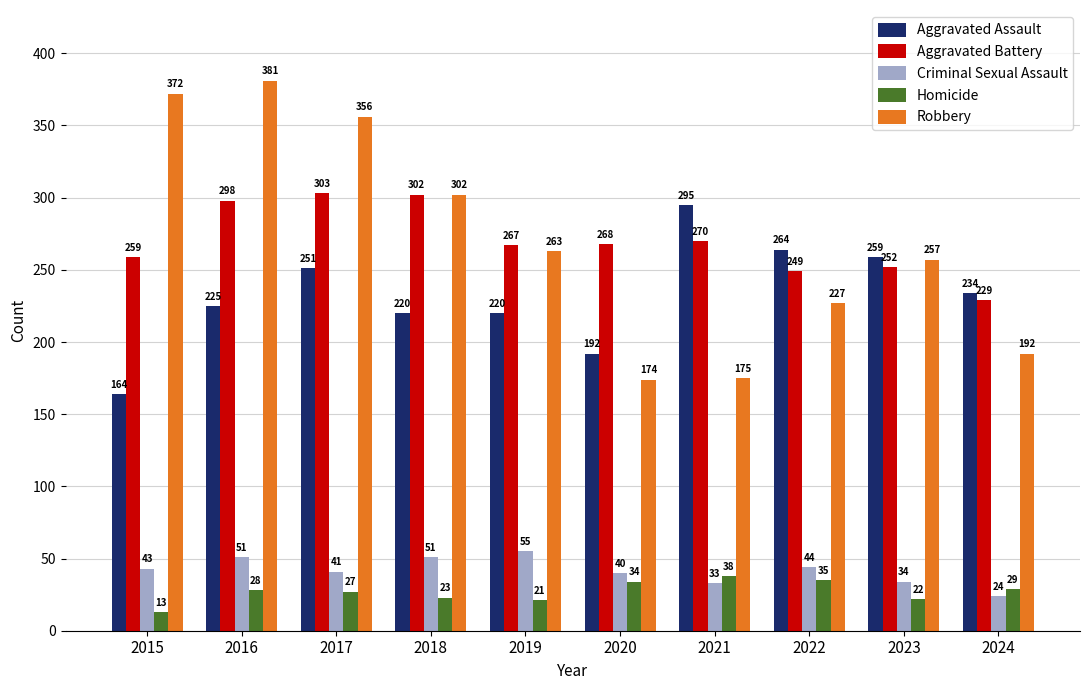

At which label is Robbery closest to 277?

2019